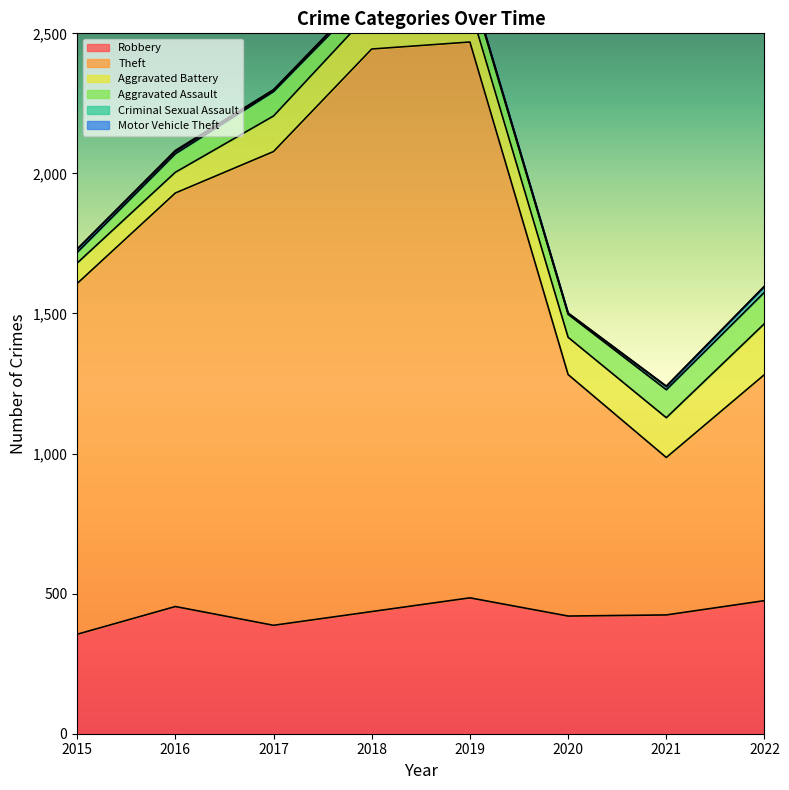

Reading left to right, list all the values displayed in this chart.

Robbery: 355	454	387	436	485	420	424	475
Theft: 1252	1476	1691	2008	1984	862	562	807
Aggravated Battery: 73	74	127	137	125	133	142	182
Aggravated Assault: 38	66	87	68	82	82	100	112
Criminal Sexual Assault: 11	8	5	11	7	3	11	20
Motor Vehicle Theft: 1	4	2	1	1	2	2	2